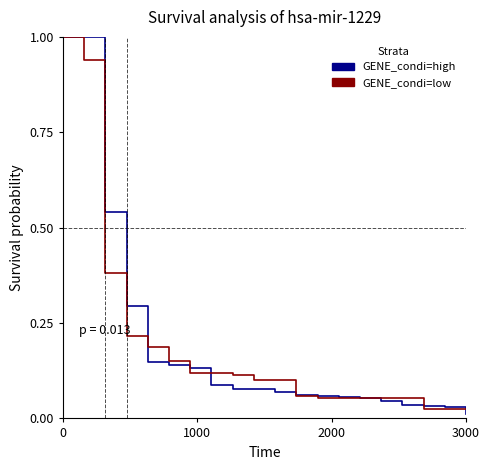

Does the chart display data point markers on the line(s)?

No